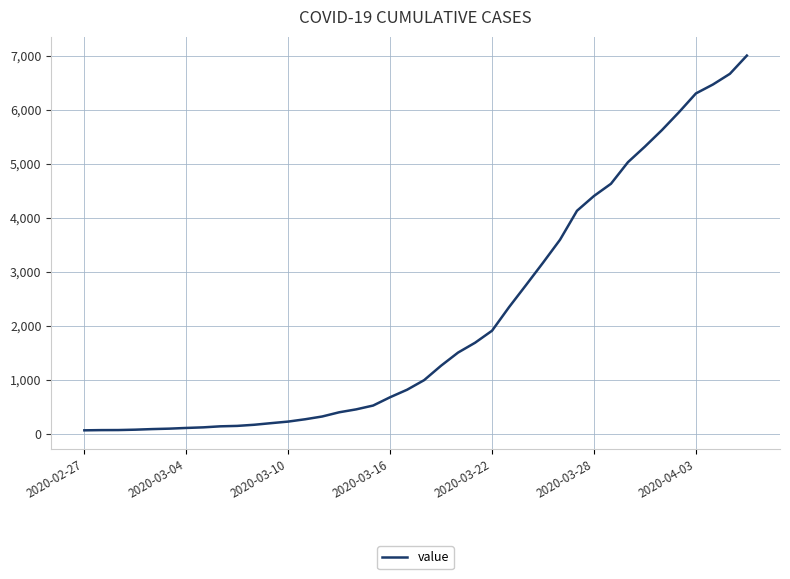

What is the minimum value shown in the chart?

64